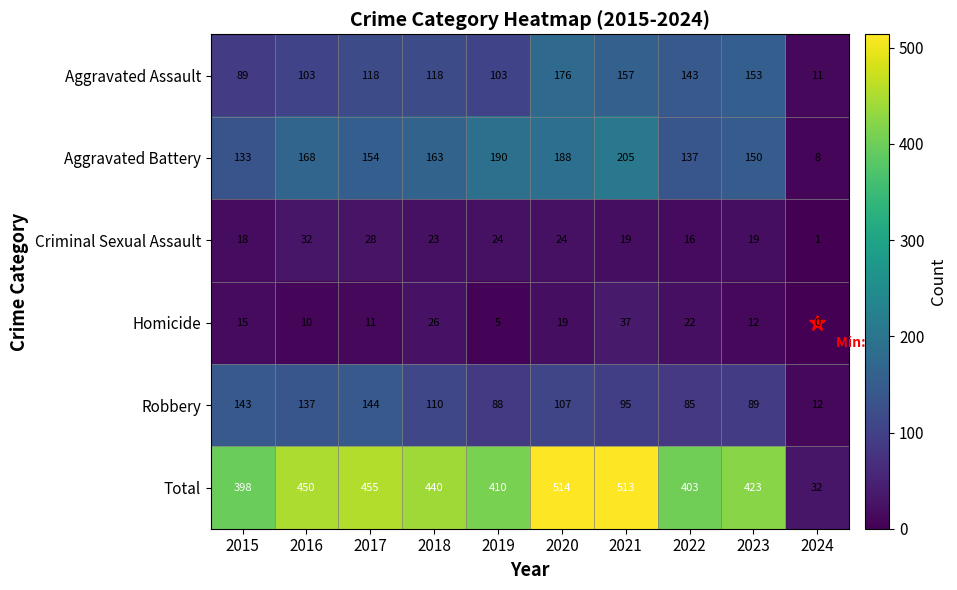

The value of Robbery at 2024 is 4. True or false?

False